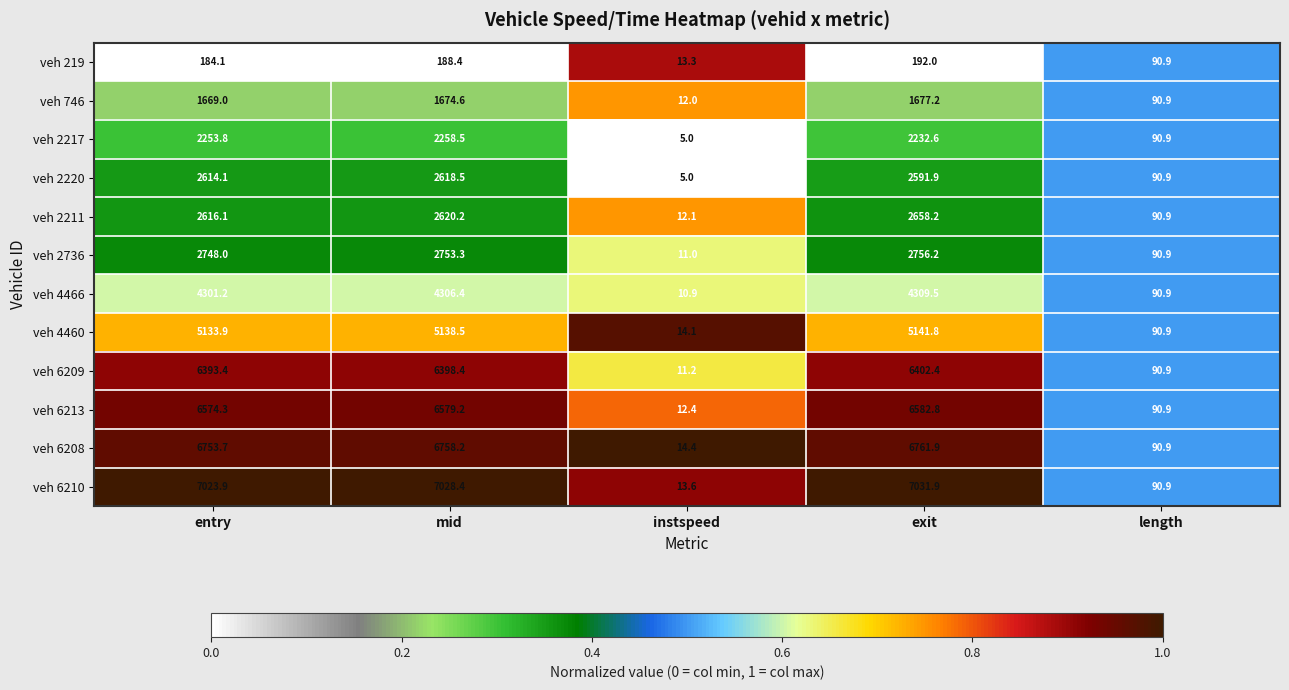

What is the difference between the maximum and second lowest values in the veh 2217 series?

2167.6